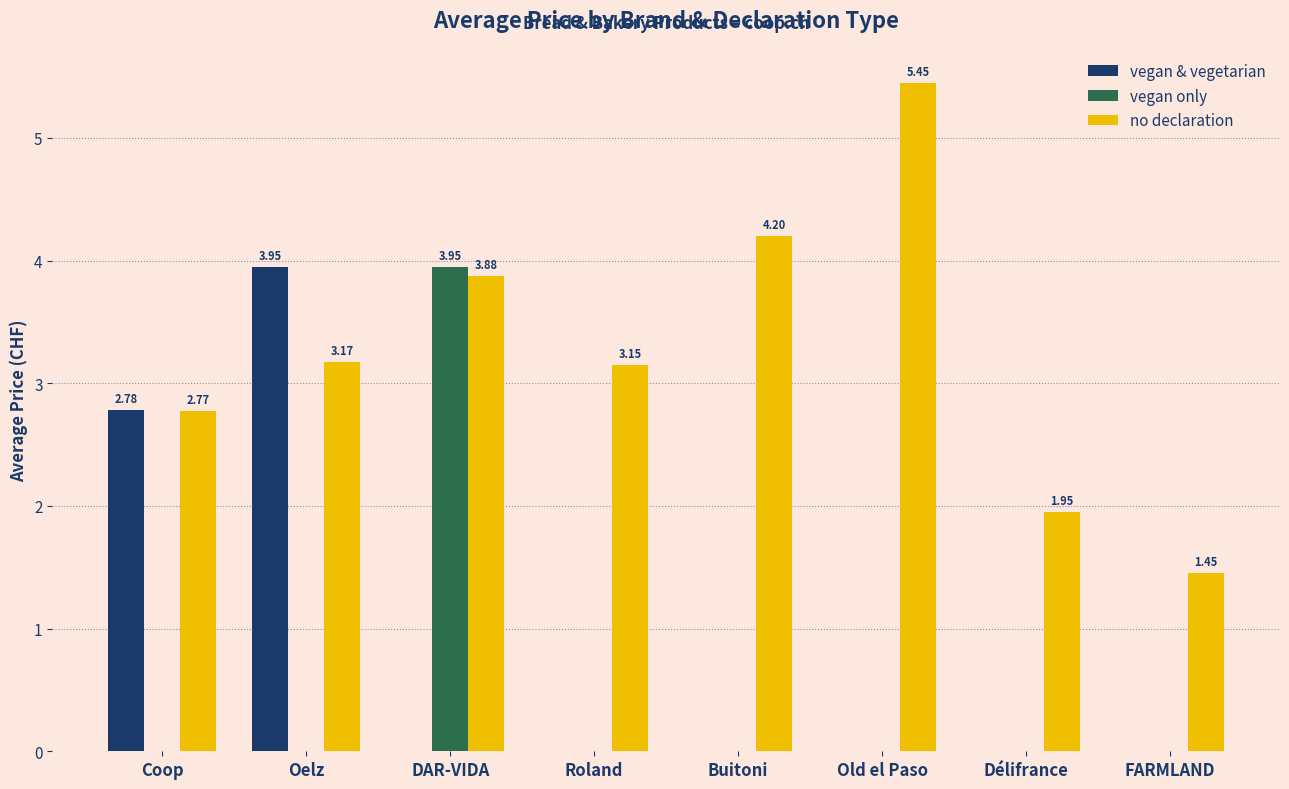

What value does the no declaration series have at Roland?

3.2